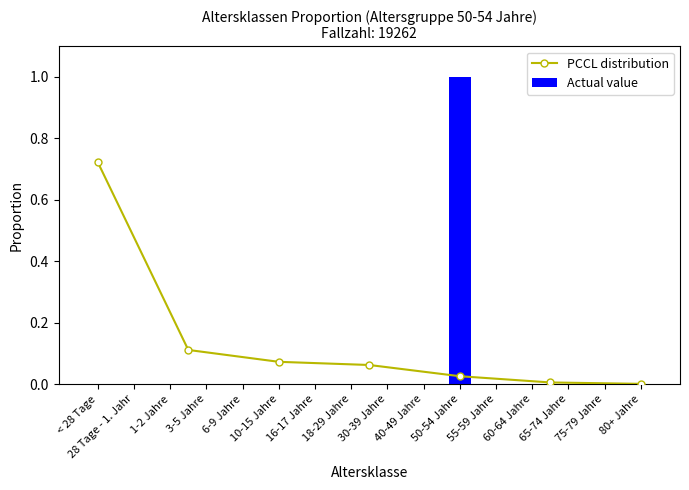

Rank the categories by value from lowest to highest.

< 28 Tage, 28 Tage - 1. Jahr, 1-2 Jahre, 3-5 Jahre, 6-9 Jahre, 10-15 Jahre, 16-17 Jahre, 18-29 Jahre, 30-39 Jahre, 40-49 Jahre, 55-59 Jahre, 60-64 Jahre, 65-74 Jahre, 75-79 Jahre, 80+ Jahre, 50-54 Jahre